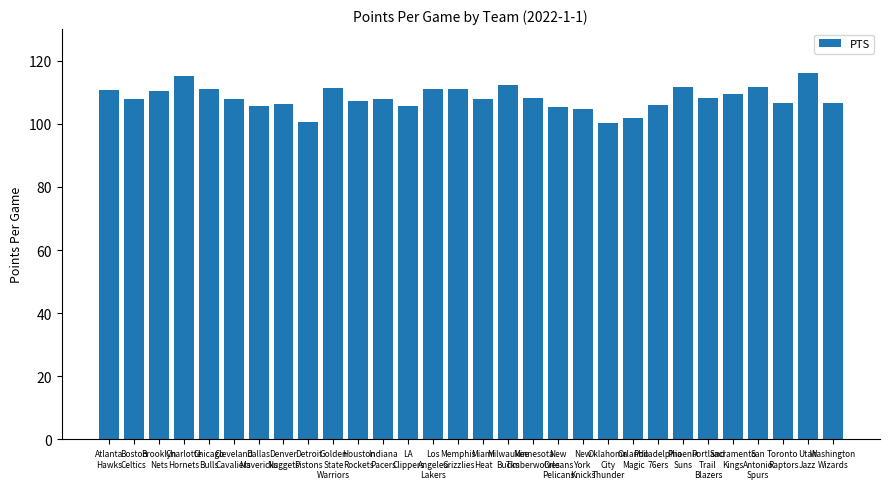

How many bars are there in total?

30